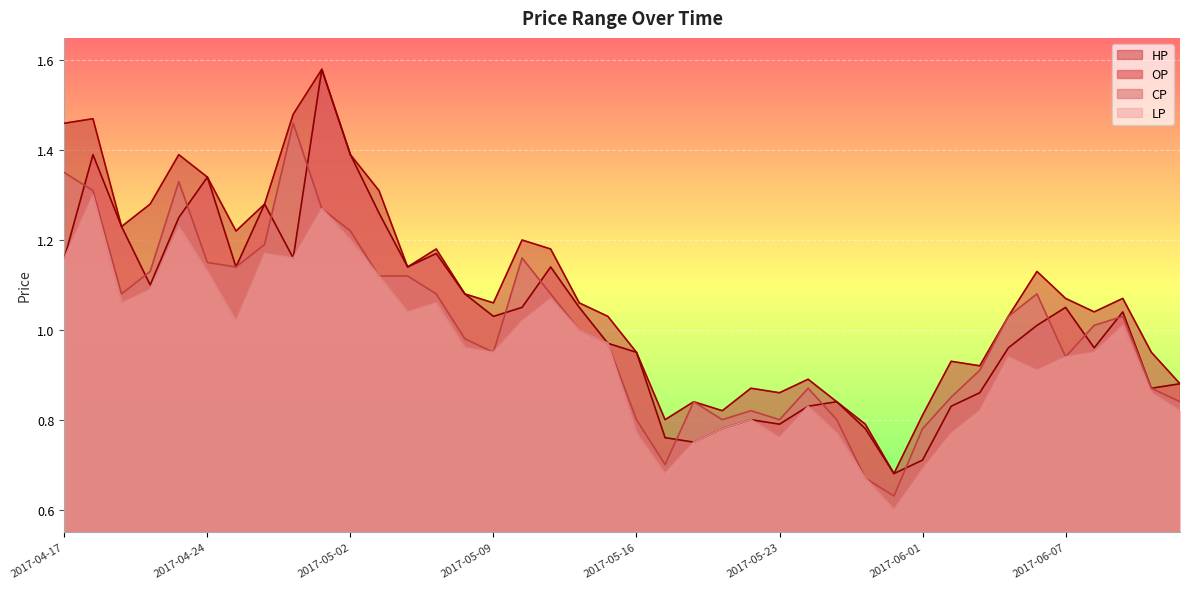

True or false: LP and HP cross at least once.

False